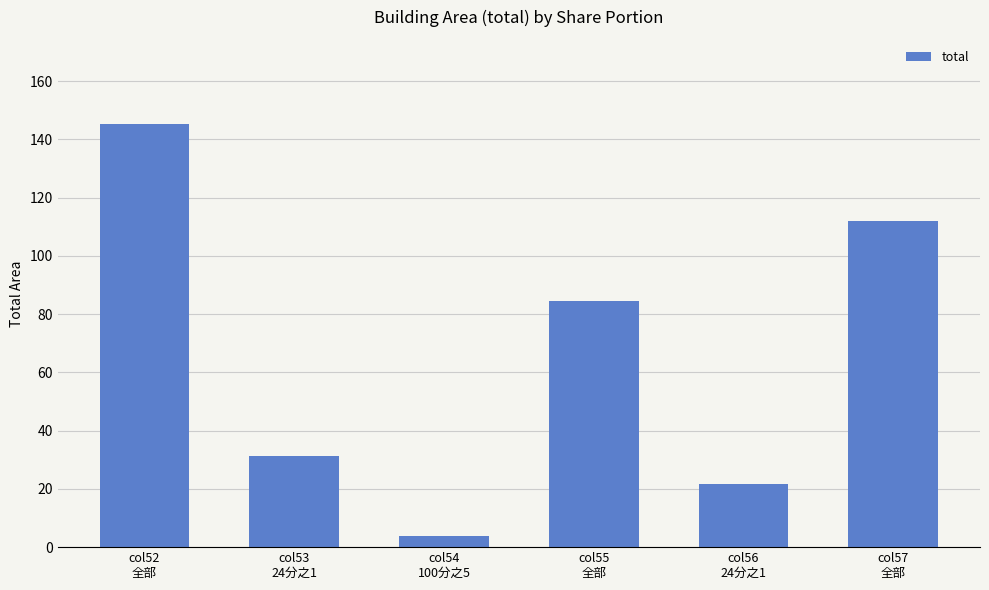

What is the change in value from col54
100分之5 to col57
全部?

+108.3